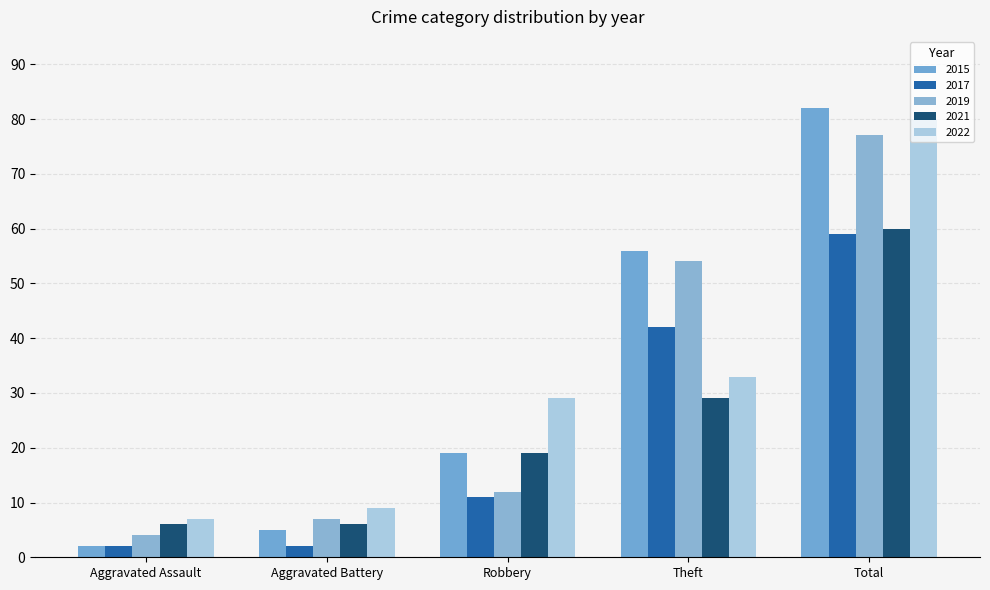

What are all the series names shown in the legend?

2015, 2017, 2019, 2021, 2022